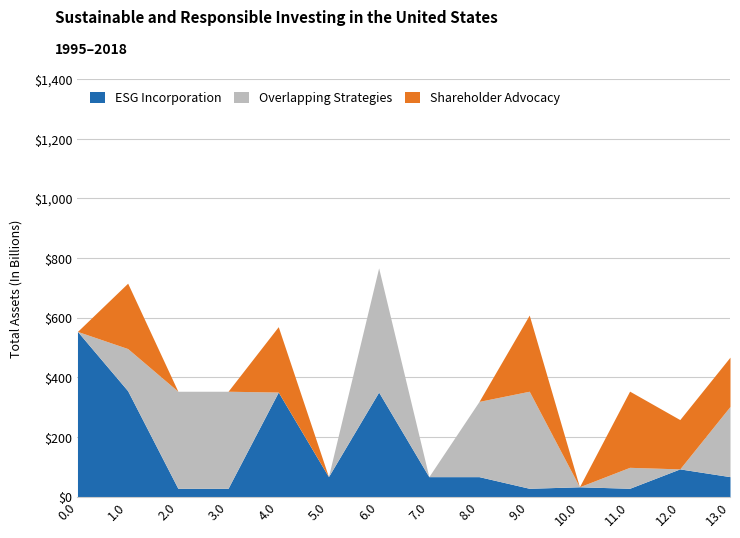

What position from the right is 9.0?

5